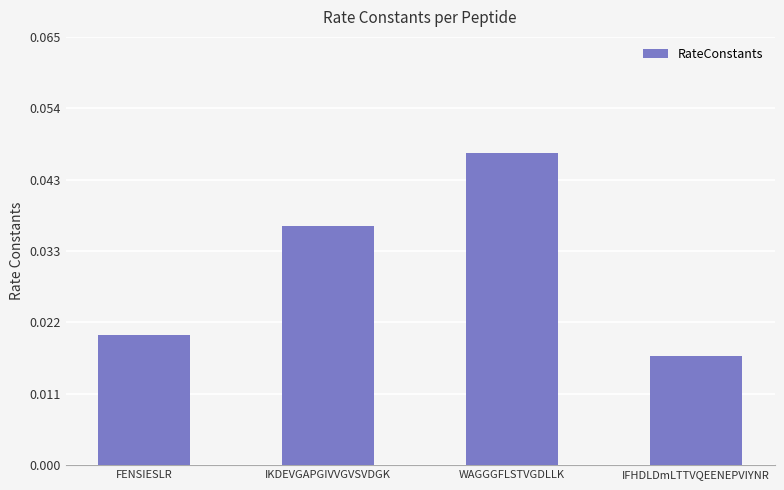

Rank the categories by value from lowest to highest.

IFHDLDmLTTVQEENEPVIYNR, FENSIESLR, IKDEVGAPGIVVGVSVDGK, WAGGGFLSTVGDLLK